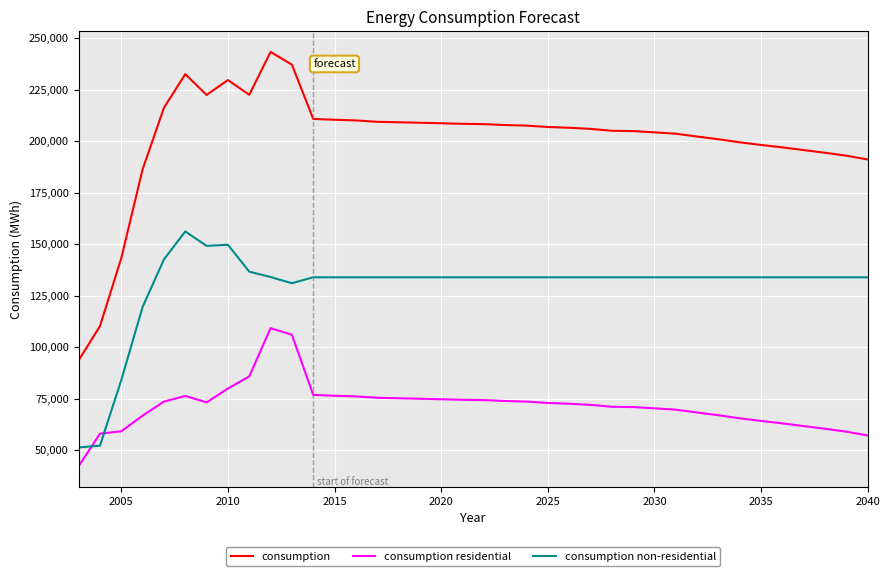

Which series has the largest total across all categories?

consumption